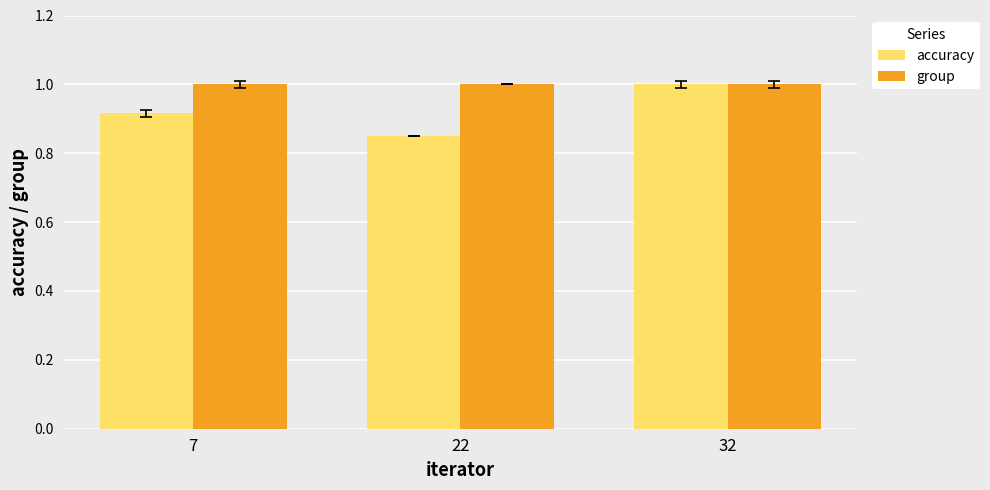

What is the greatest value displayed?

1.0